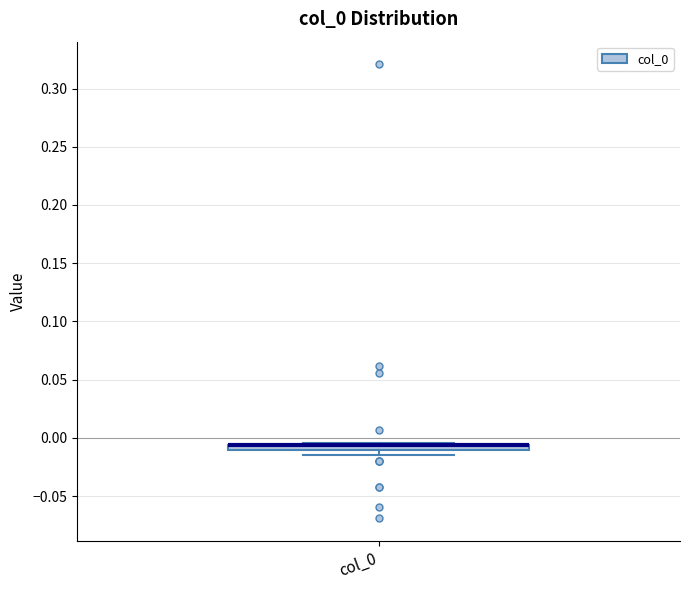

Where is the lower edge of the box for col_0 on the y-axis? The values are not printed on the chart, so give them approximately, as read against the axis.

-0.010